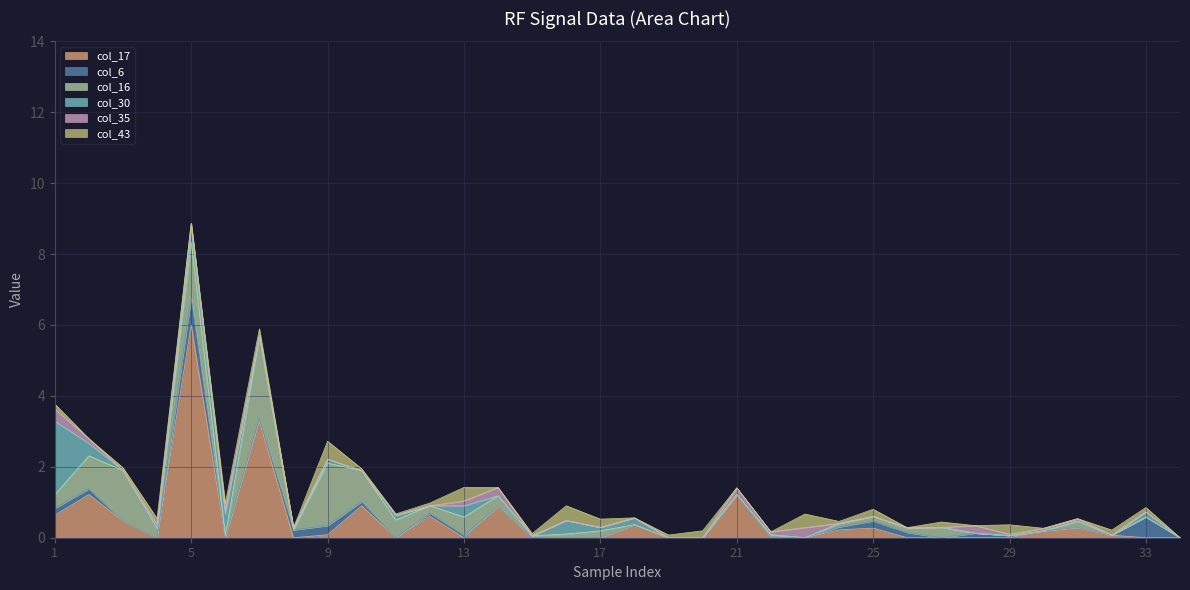

Is it true that col_17 equals 0.0 at 28?

True